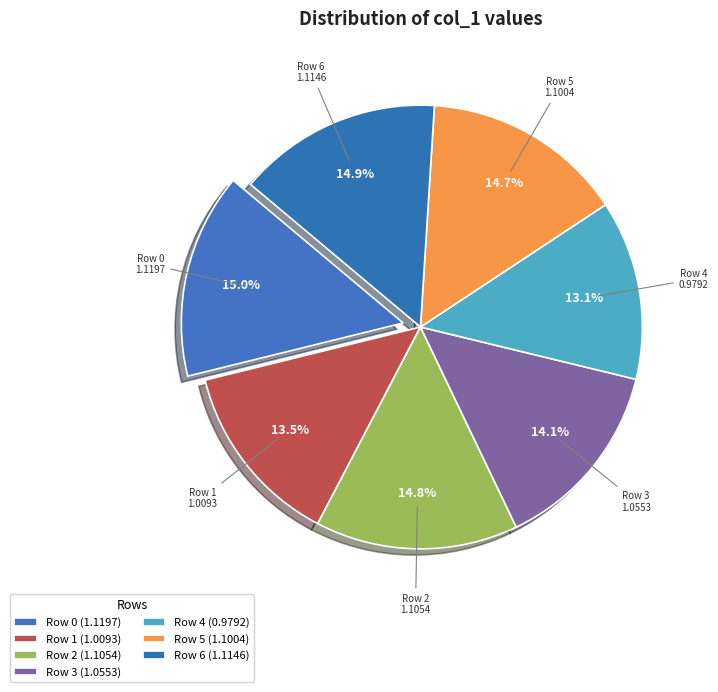

How many segments does this pie chart have?

7